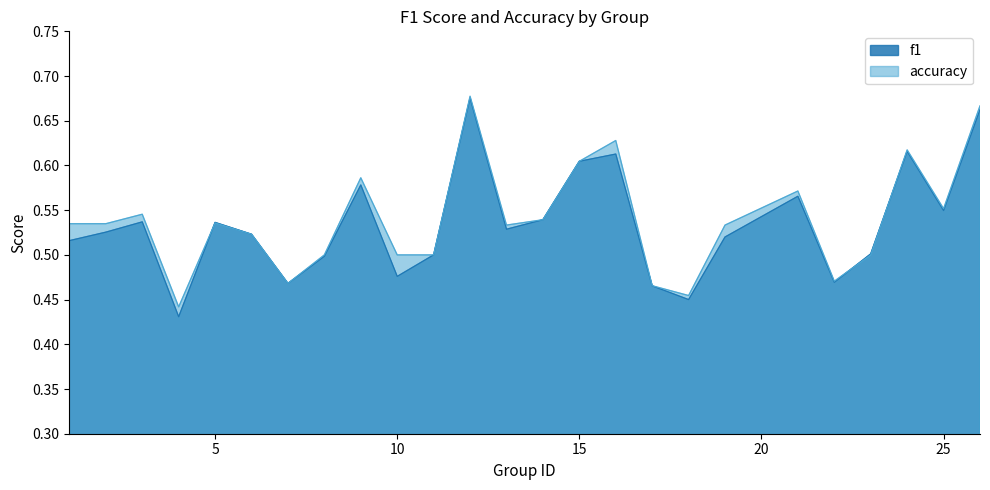

True or false: f1 has more than 1 points higher than both neighbors.

True